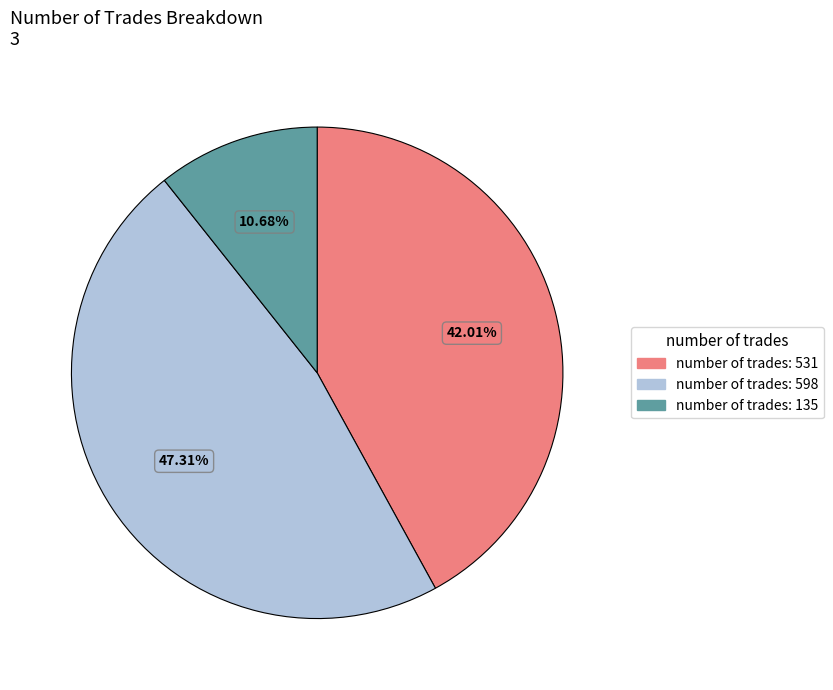

Is the sum of number of trades: 598 and number of trades: 531 greater than half?

Yes